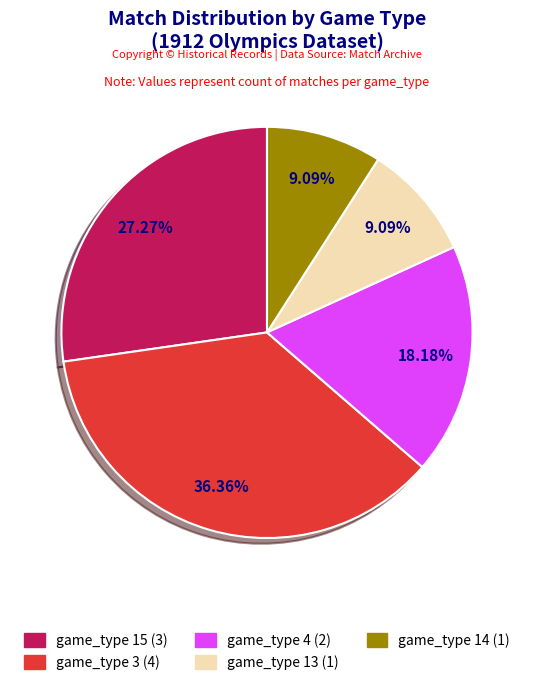

True or false: game_type 14 accounts for 22% of the total.

False